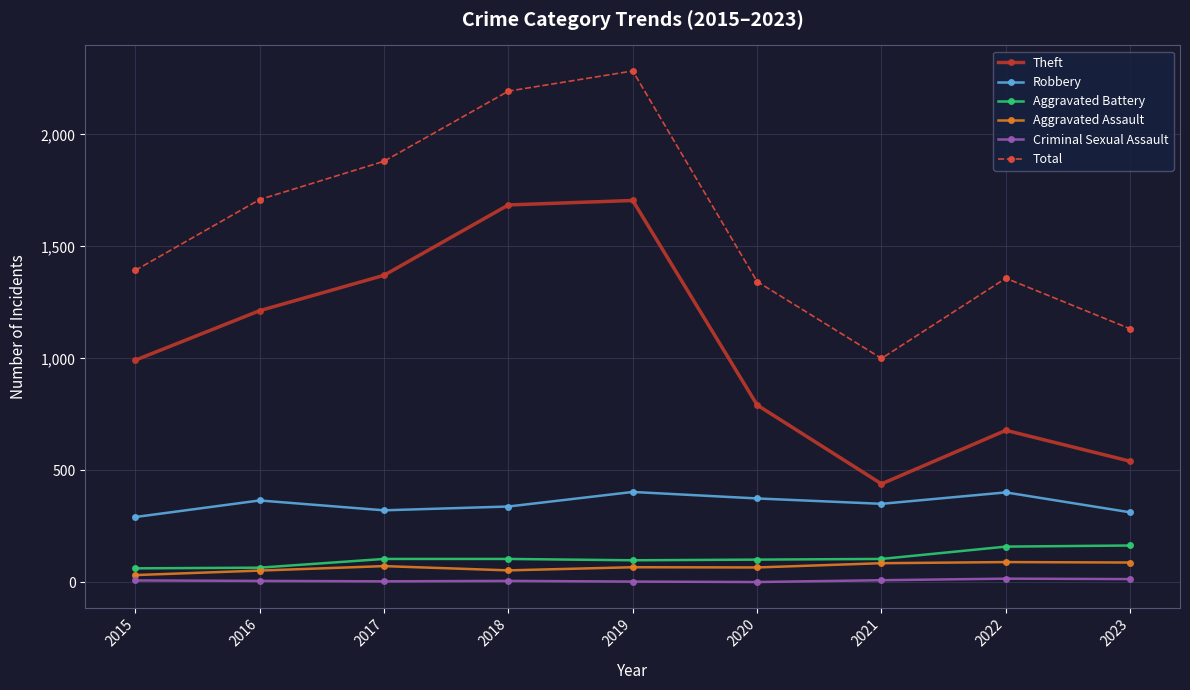

What are all the series names shown in the legend?

Theft, Robbery, Aggravated Battery, Aggravated Assault, Criminal Sexual Assault, Total